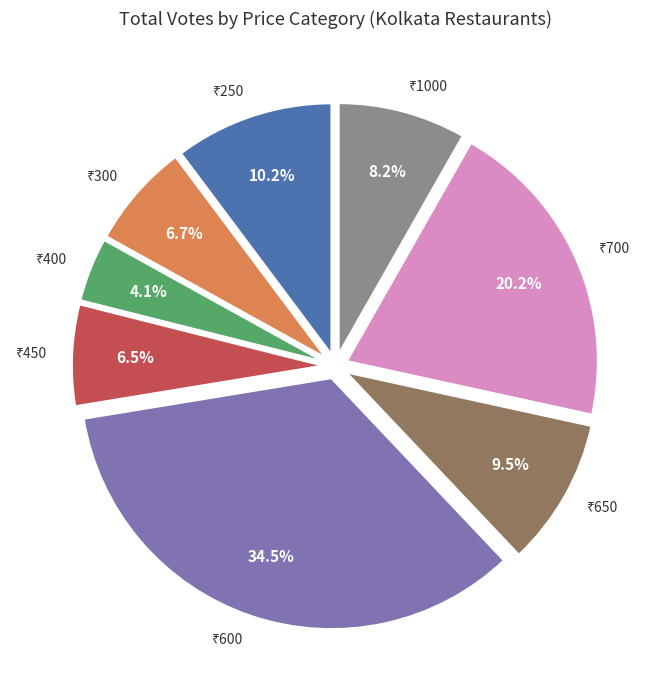

Does any single category account for the majority?

No